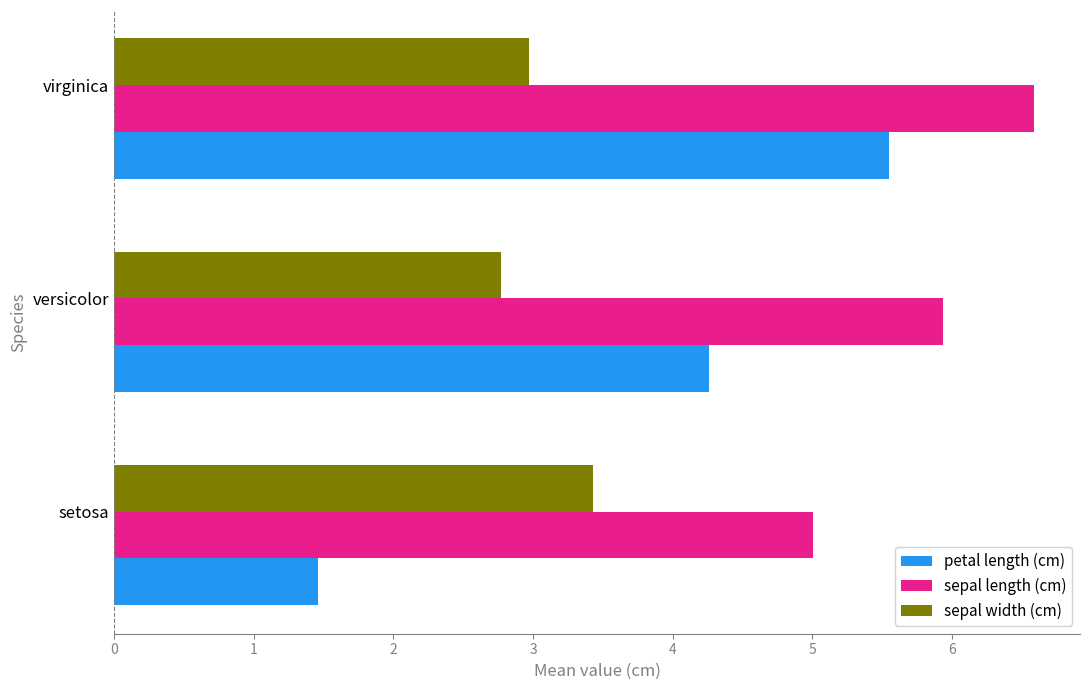

What is the difference between the second highest and minimum values in the petal length (cm) series?

2.8